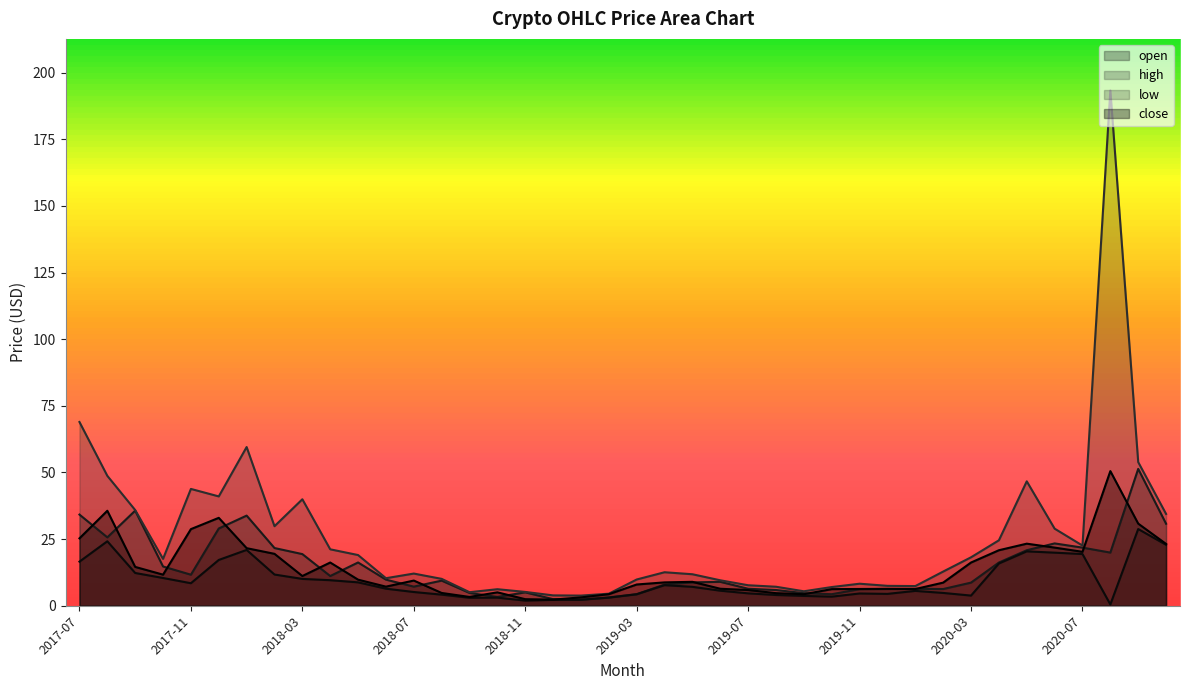

Between 2018-01 and 2019-05, which series saw the biggest shift?

high